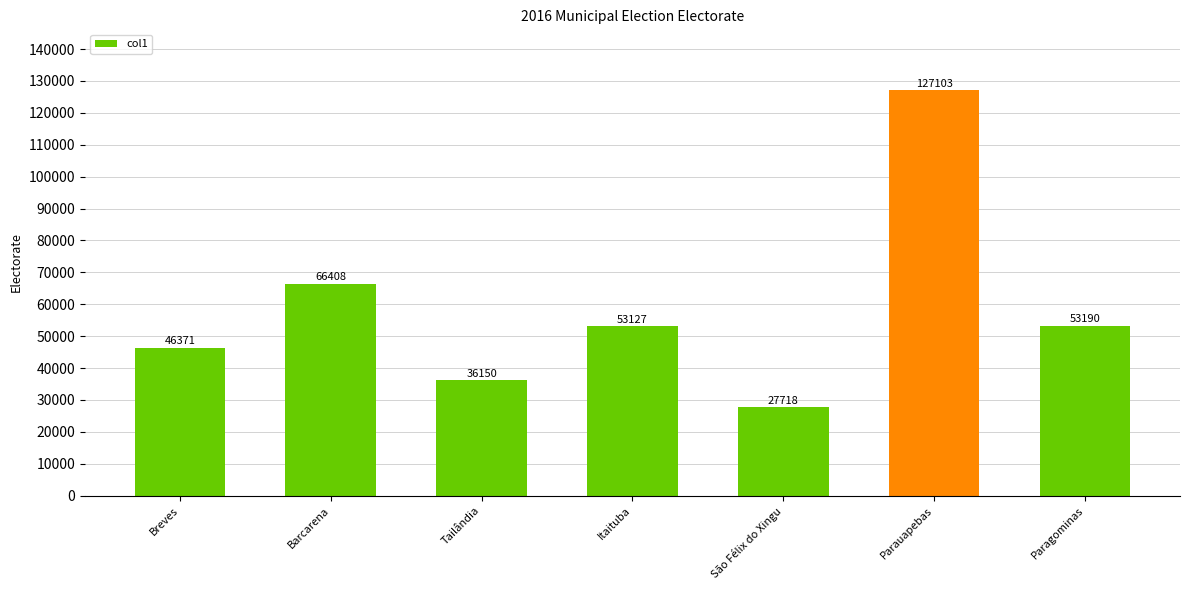

Reading right to left, transcribe all the data shown in this chart.

Paragominas=53190	Parauapebas=127103	São Félix do Xingu=27718	Itaituba=53127	Tailândia=36150	Barcarena=66408	Breves=46371